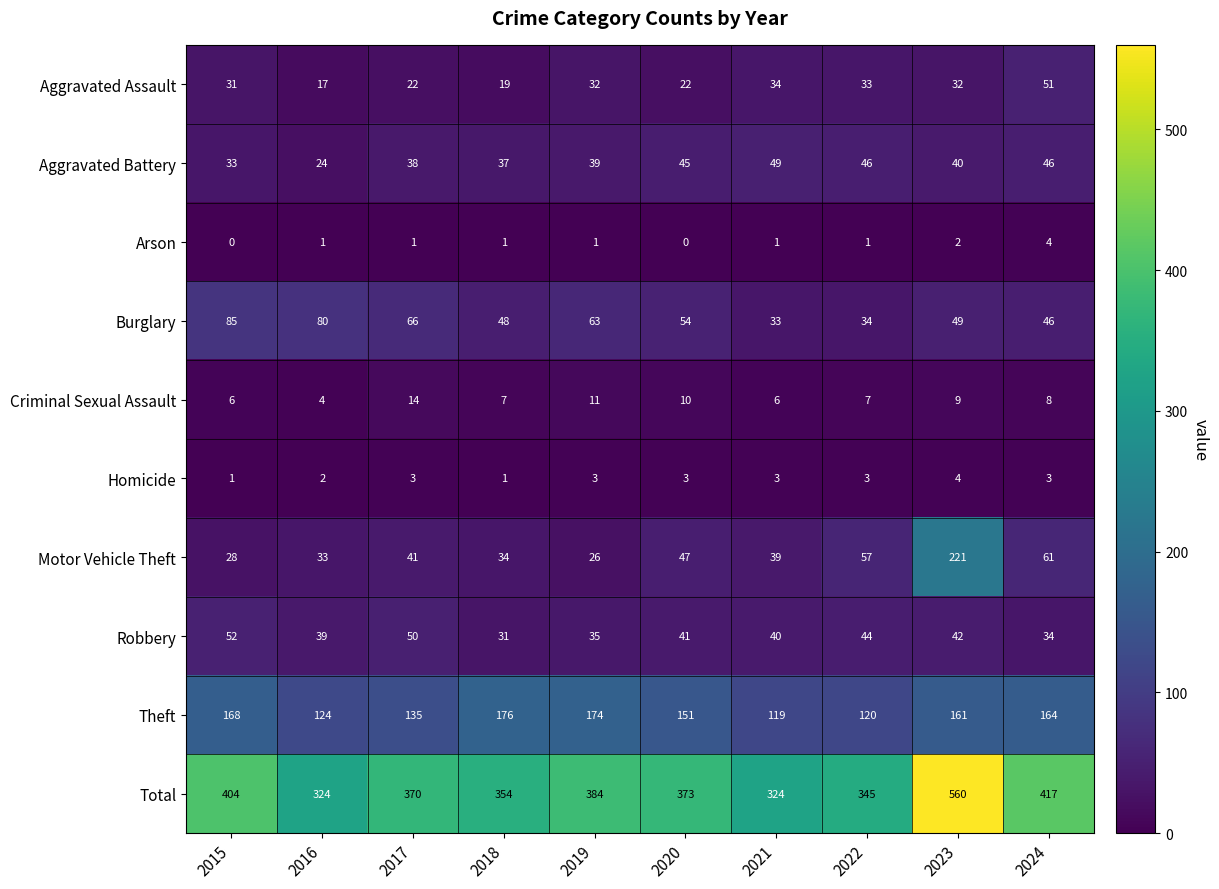

What is the sum of all Homicide values?

26